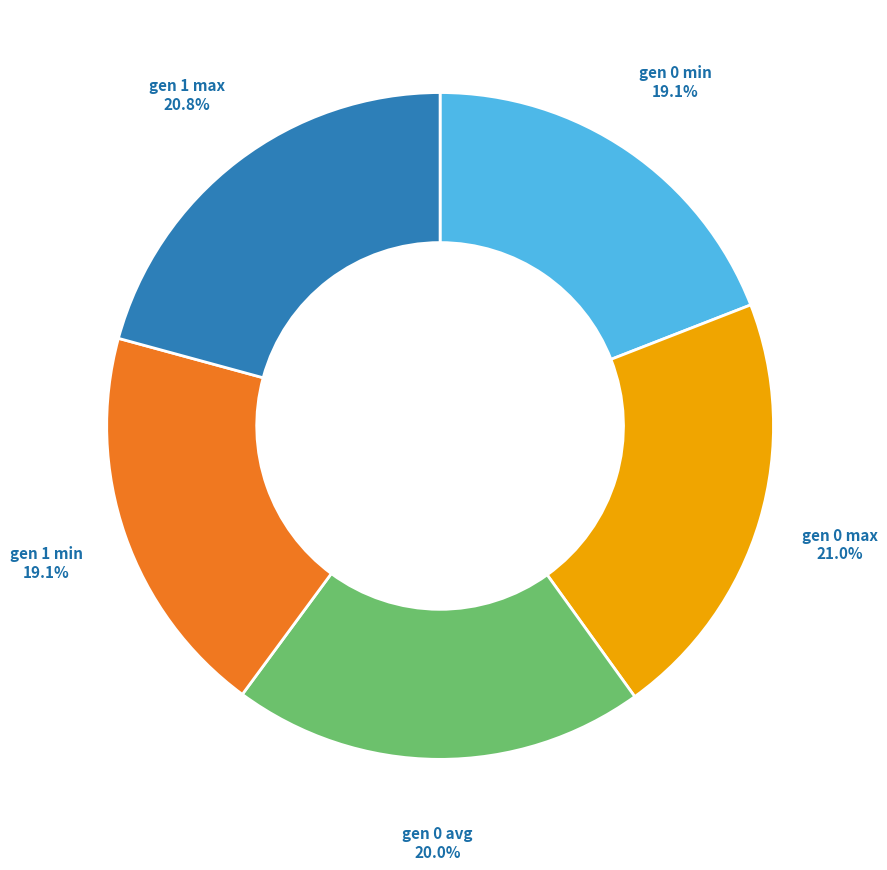

Does any single category account for the majority?

No